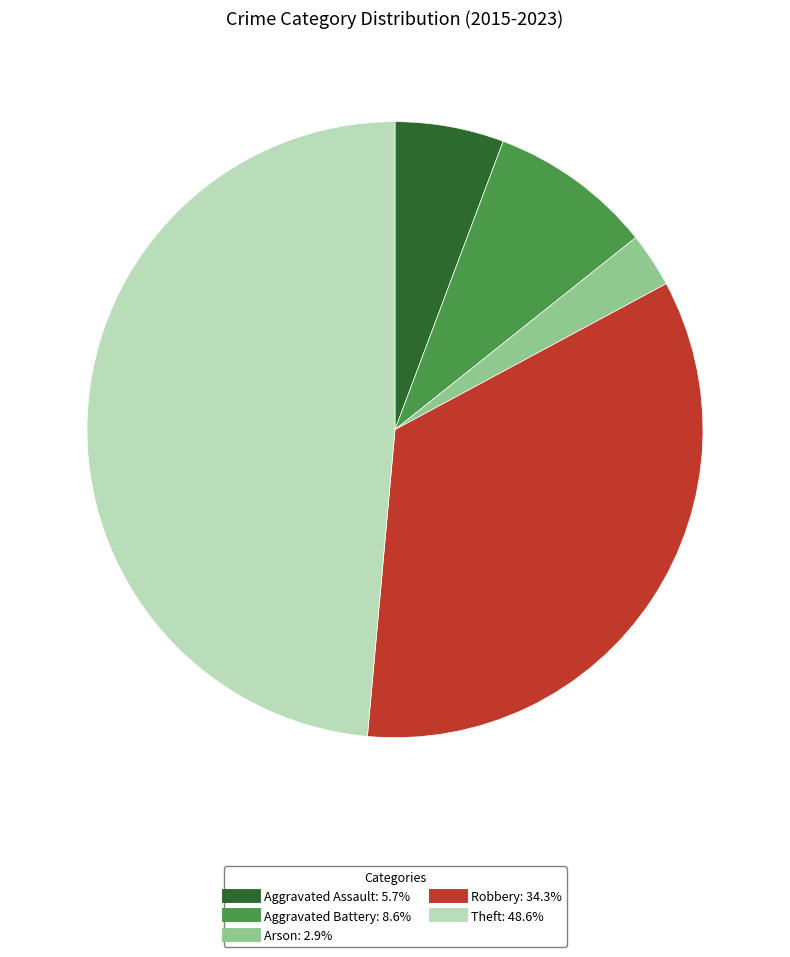

Rank the categories by value from lowest to highest.

Arson, Aggravated Assault, Aggravated Battery, Robbery, Theft